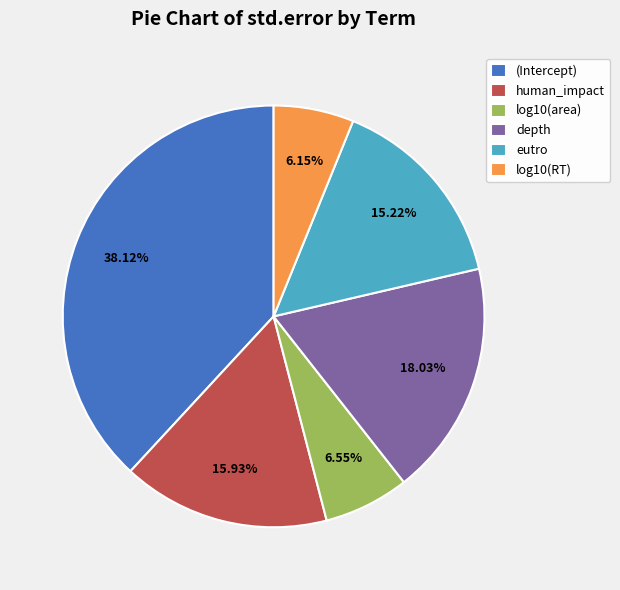

Is there a majority slice in this chart?

No